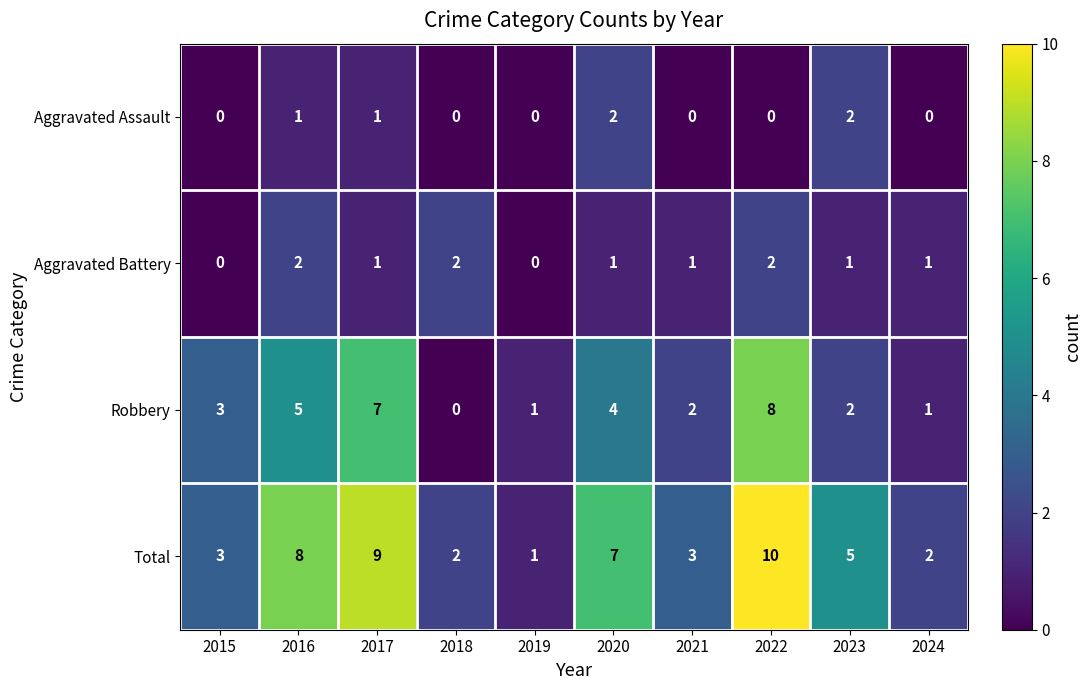

What is the difference between the maximum and minimum values in the Total series?

9